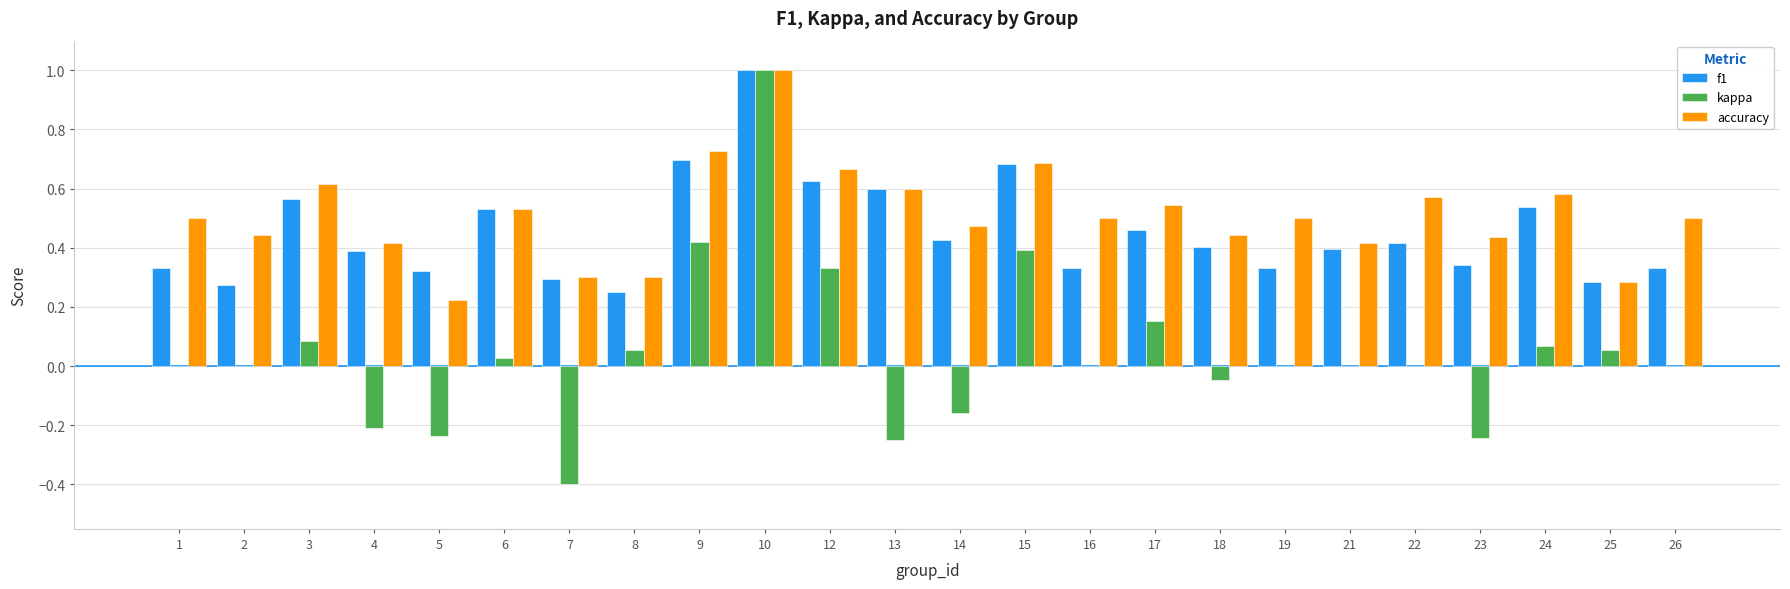

Between 12 and 24, which series saw the biggest shift?

kappa